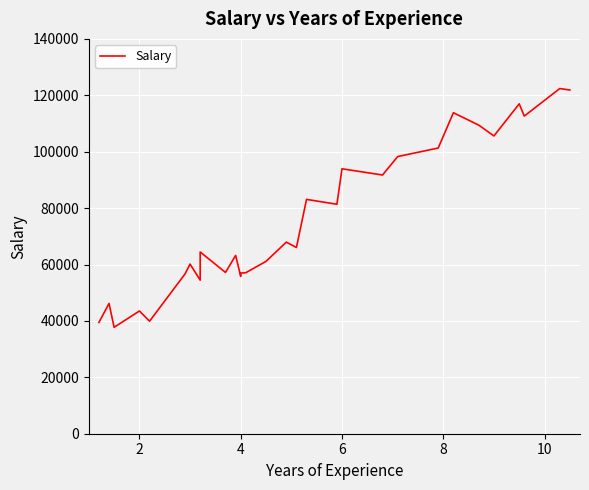

What is the difference between the maximum and minimum values?

84660